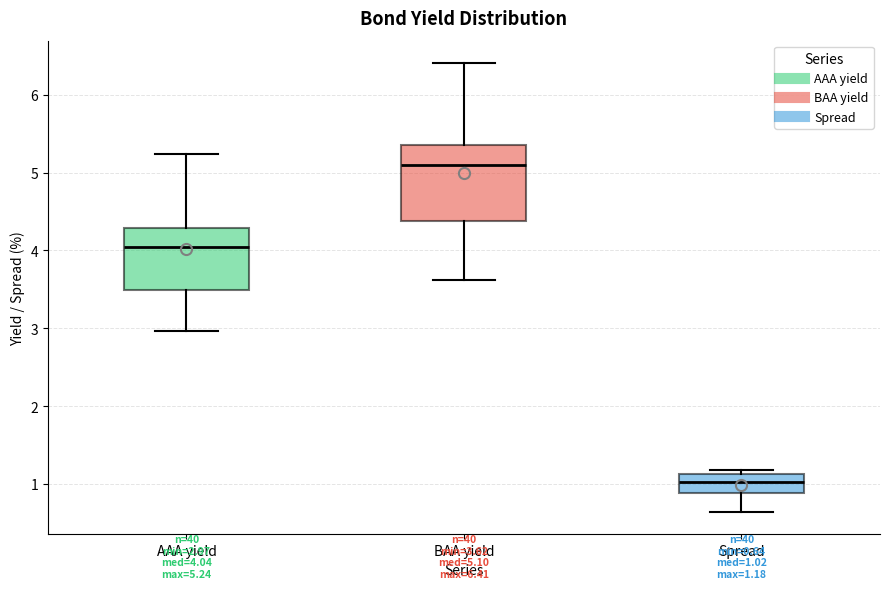

Which box is the tallest, from its lower edge to its upper edge?

BAA yield